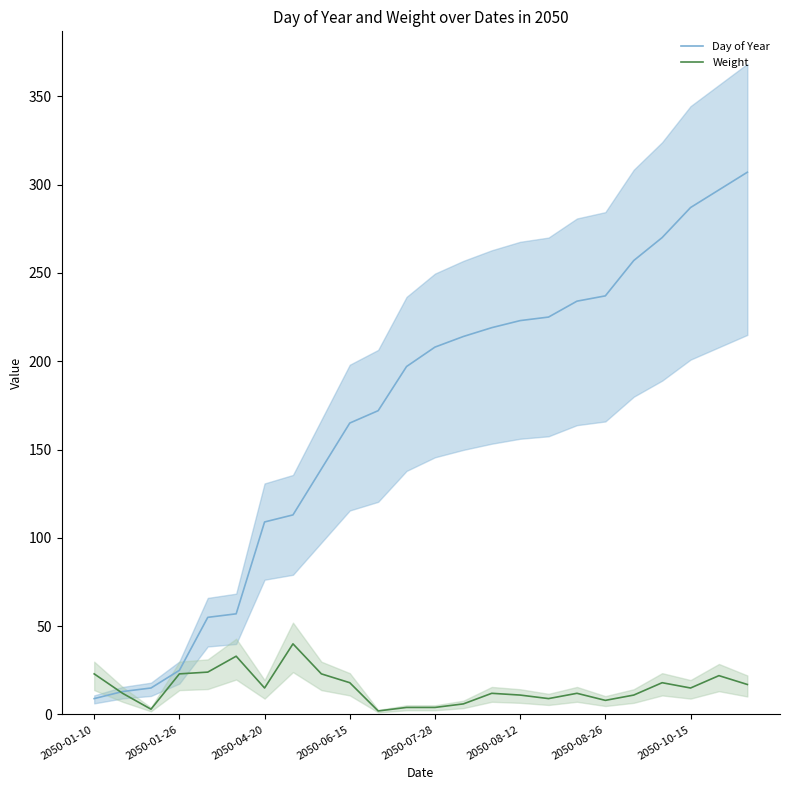

Is the value of Weight at 2050-04-20 greater than the value of Day of Year at 2050-06-15?

No